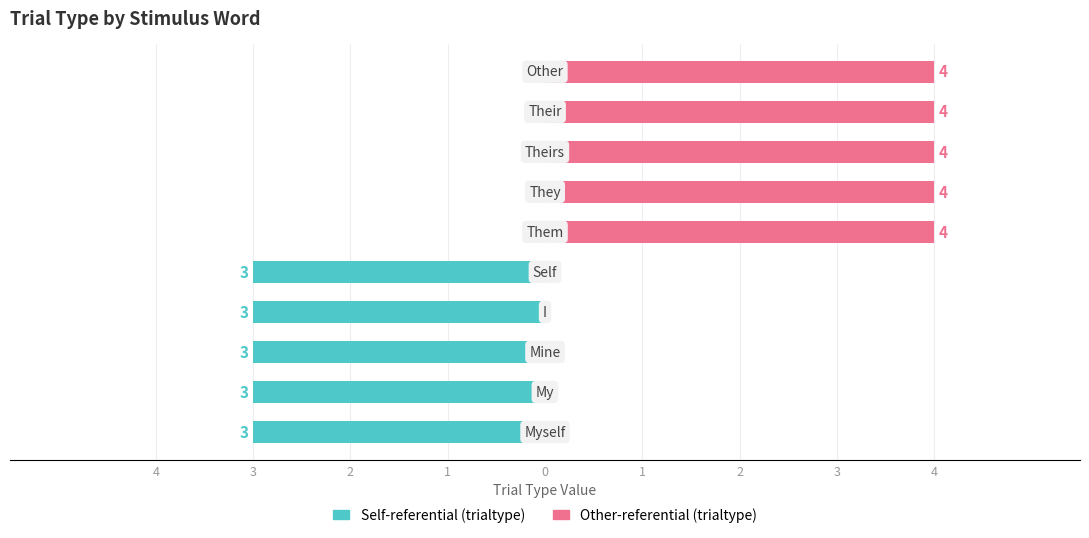

What position from the right is I?

2